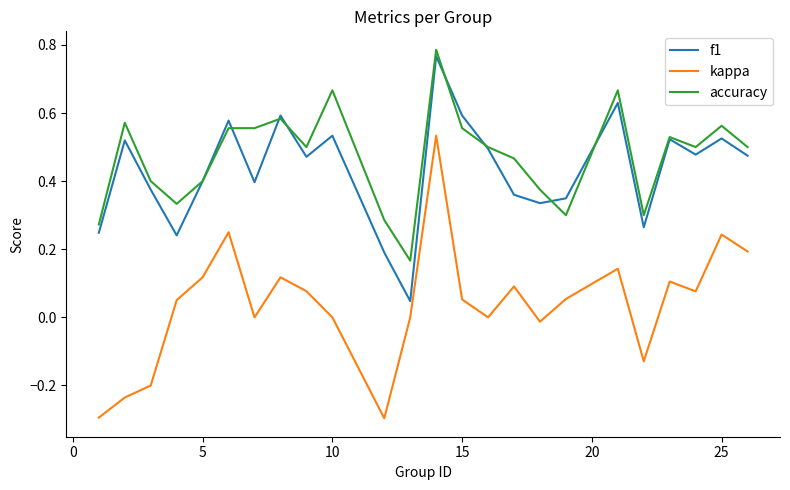

How many lines are shown in the chart?

3